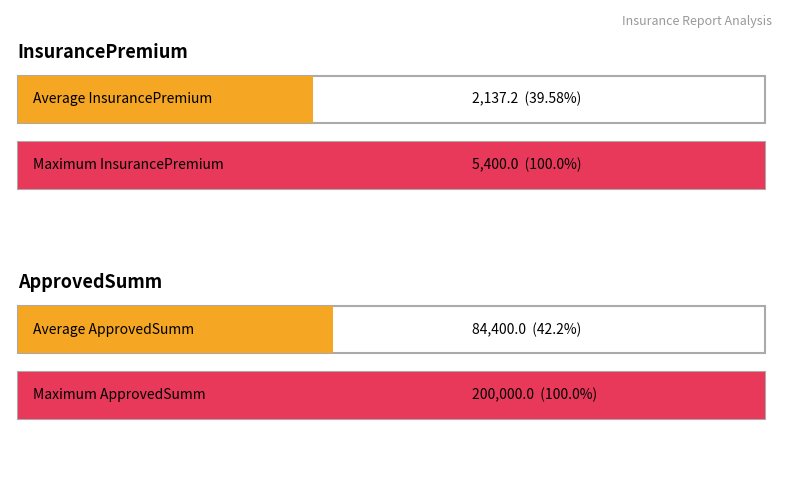

What is the difference between the maximum and minimum values in the InsurancePremium series?

5170.0